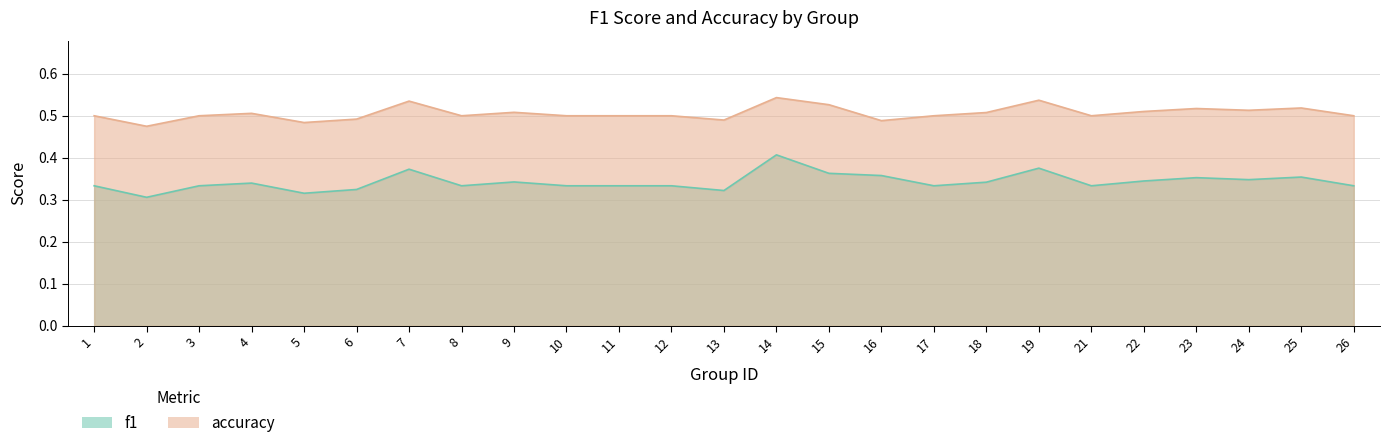

How many f1 values are between 0 and 1?

25